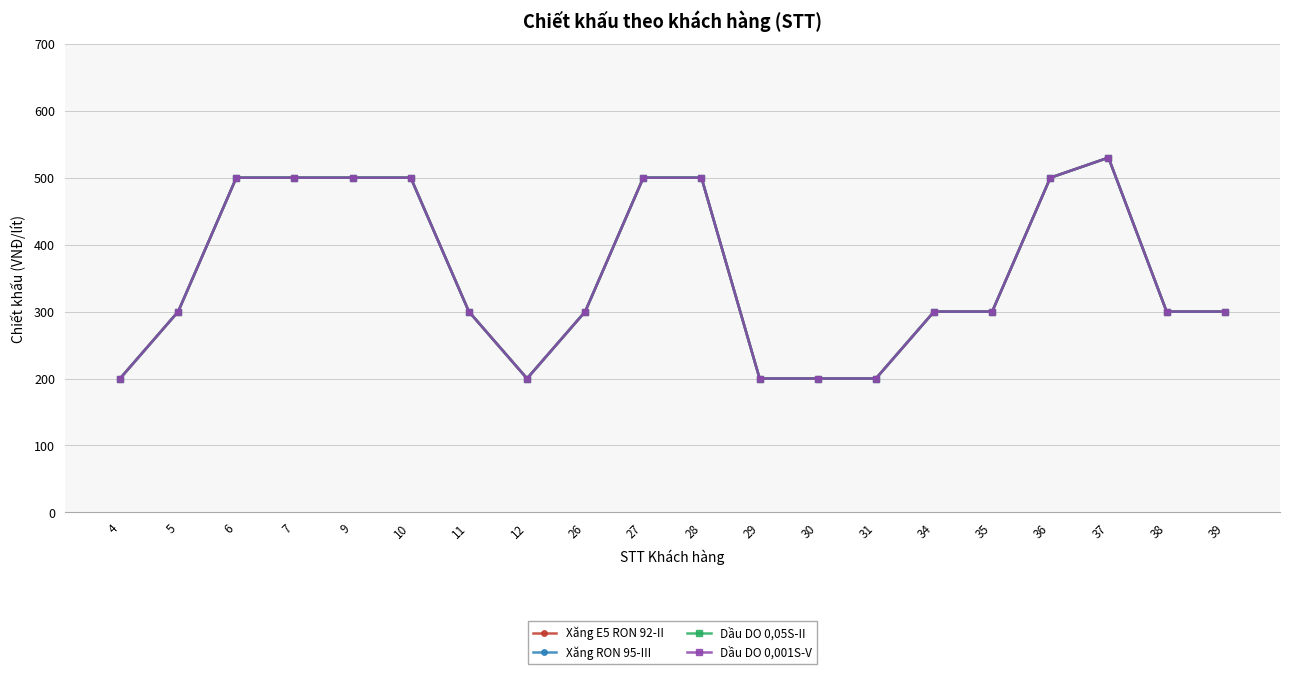

What is the value of the Xăng E5 RON 92-II point at the 4th from the left?

500